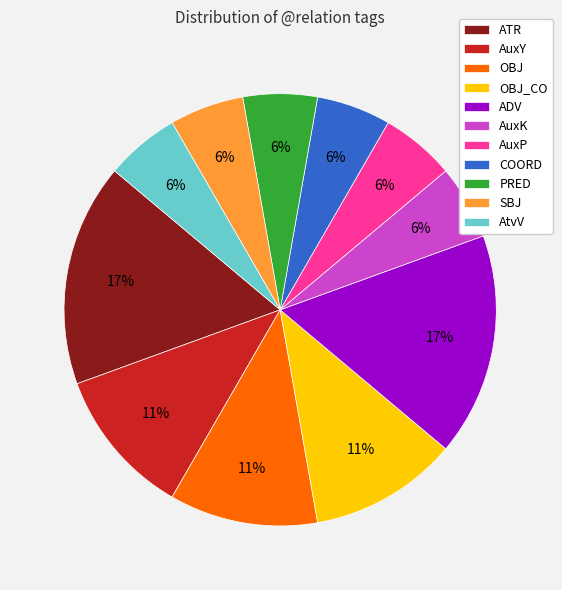

Is the sum of AuxY and OBJ_CO greater than half?

No